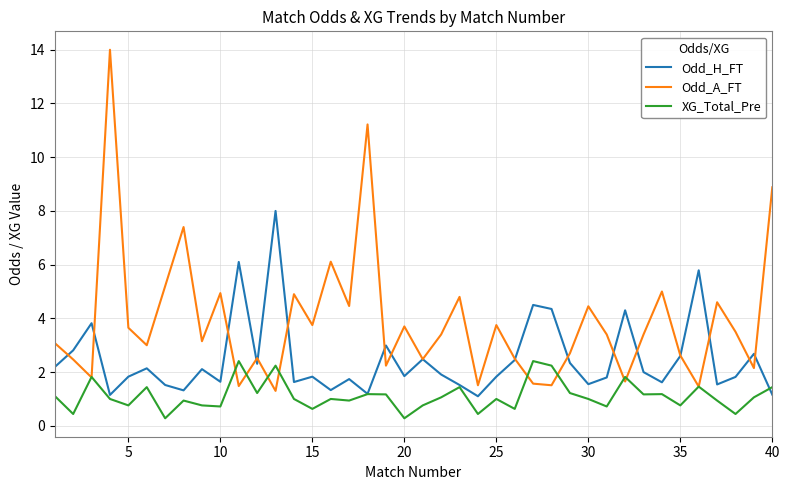

True or false: Odd_A_FT and XG_Total_Pre cross at least once.

True